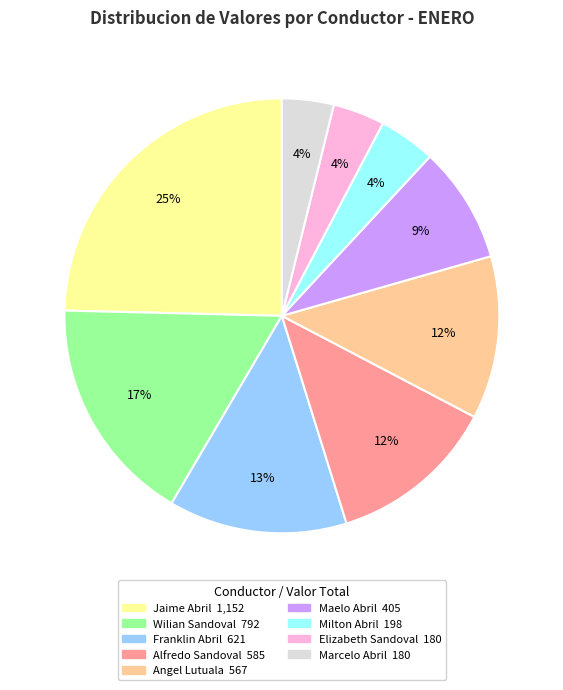

To the nearest percent, what is the difference between the largest and smallest slice percentages?

21%